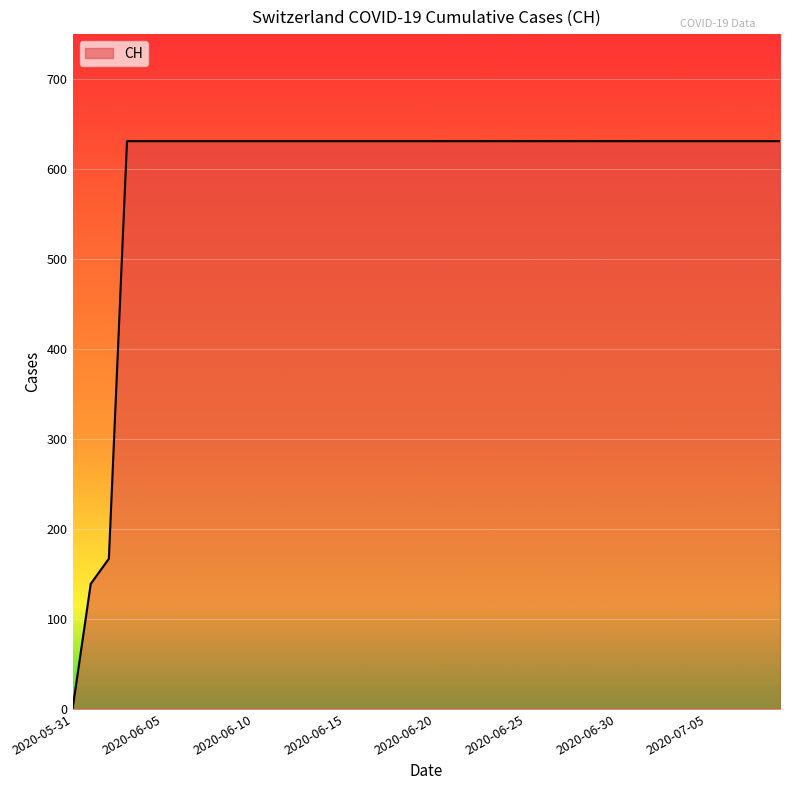

How many values are above zero?

39